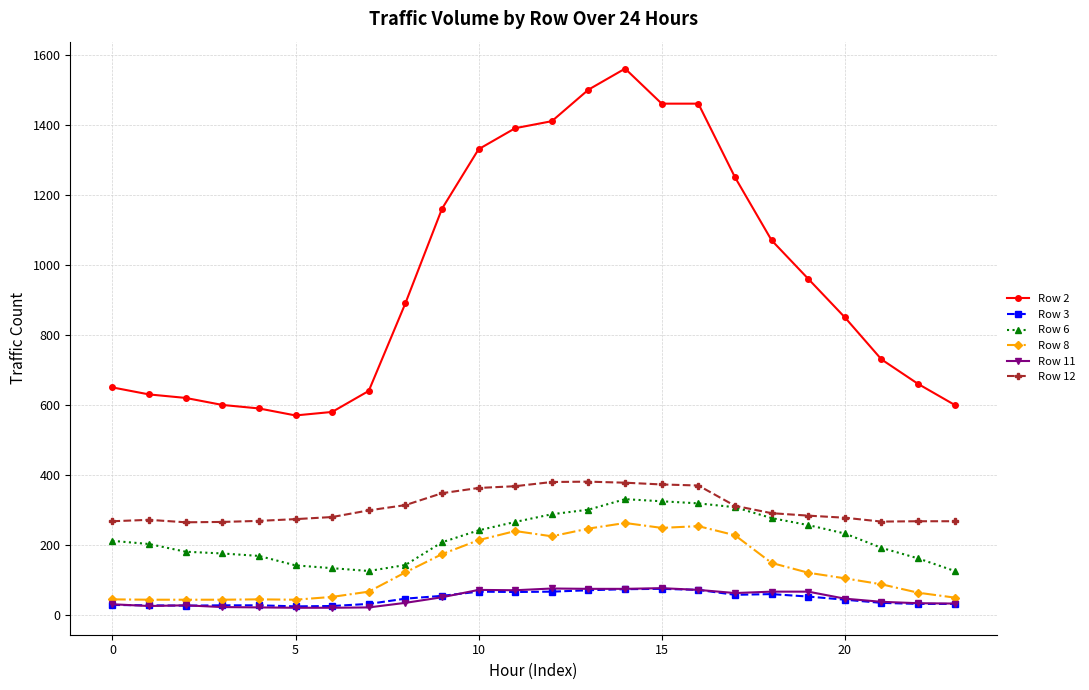

How many values in the Row 6 series are below 212?

12